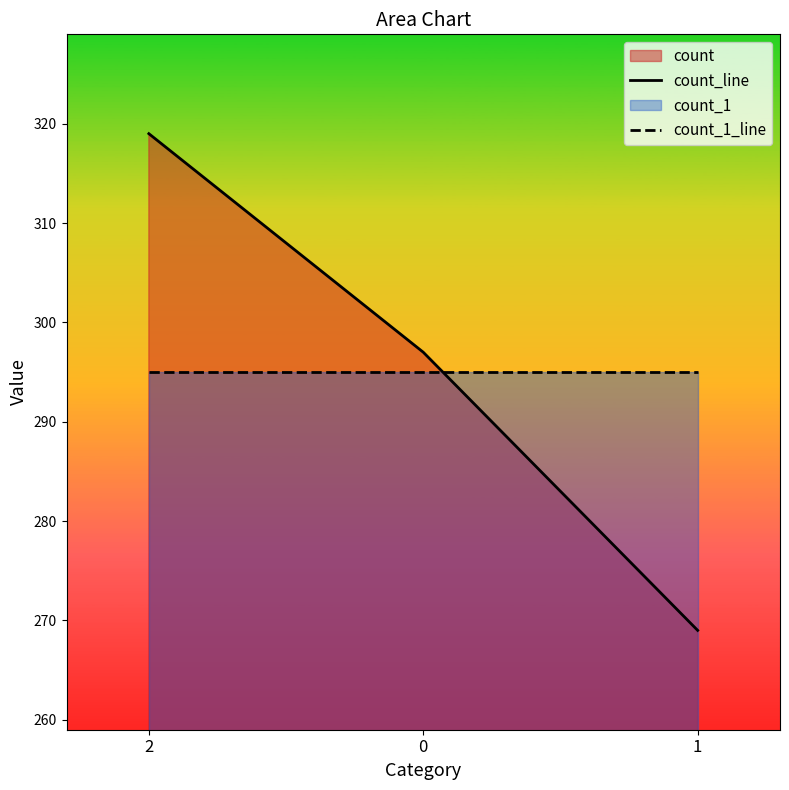

What is the maximum value shown in the chart?

319